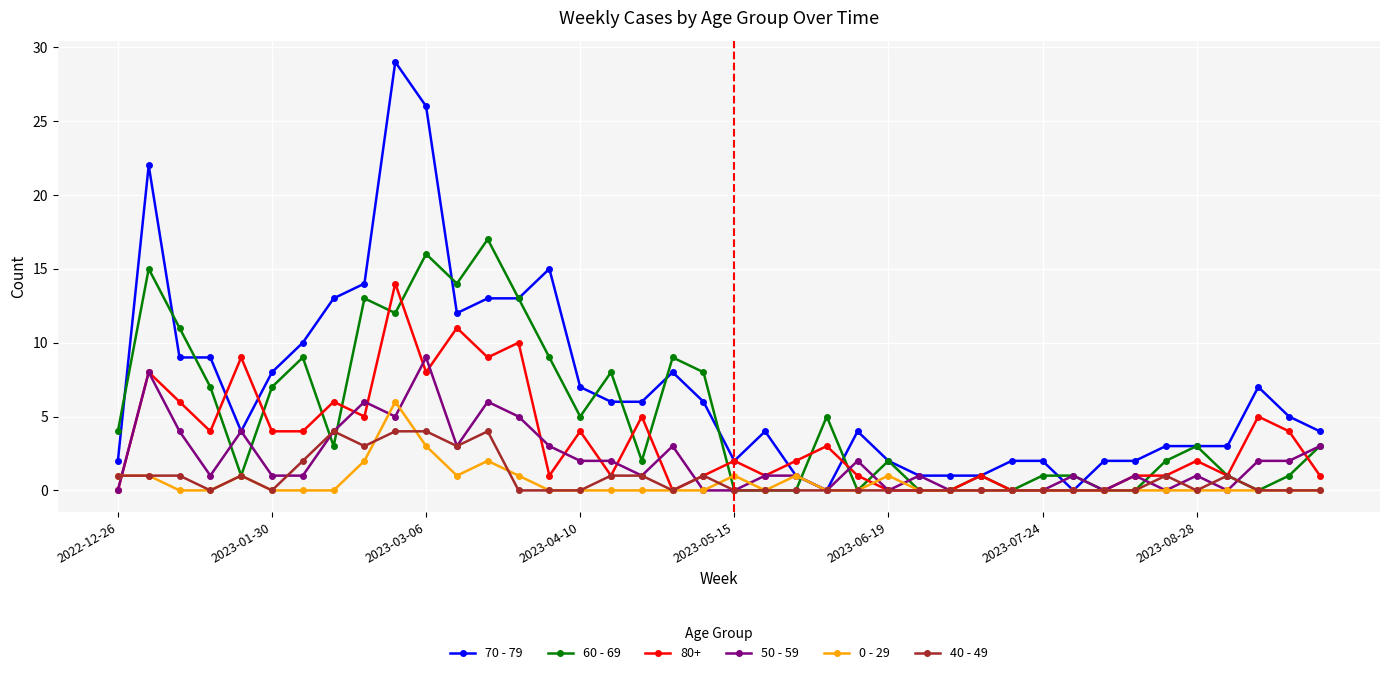

Which series has the widest spread of values?

70 - 79